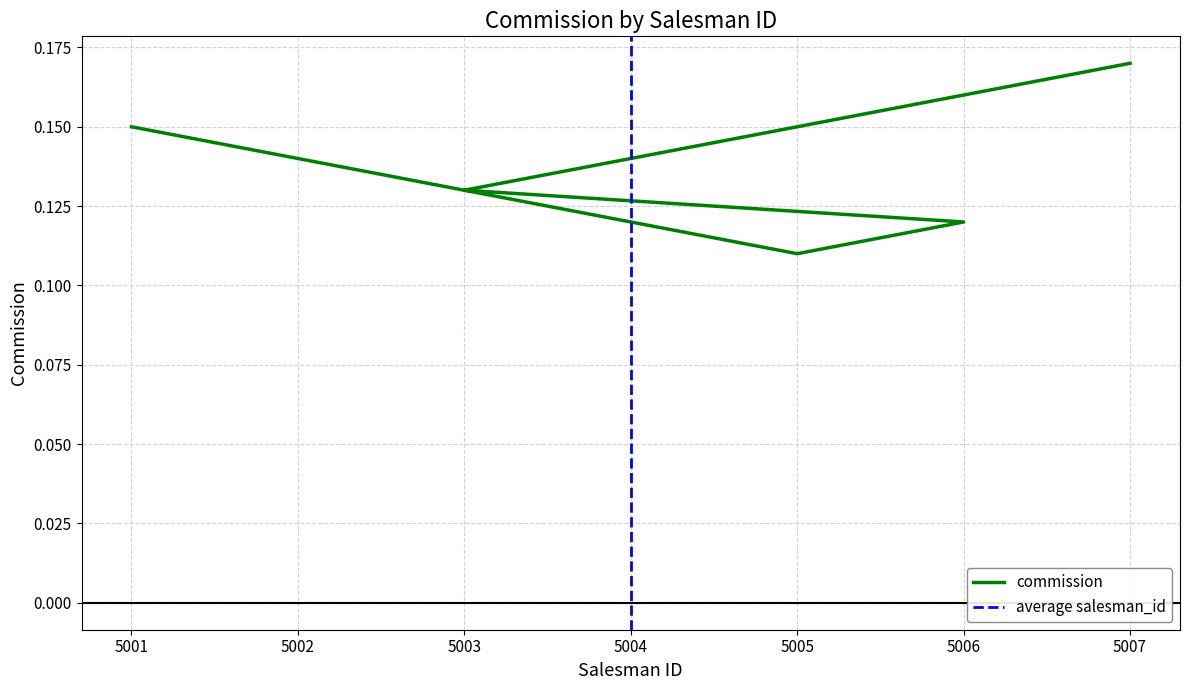

True or false: the data shows 0.2 at 5002.

False